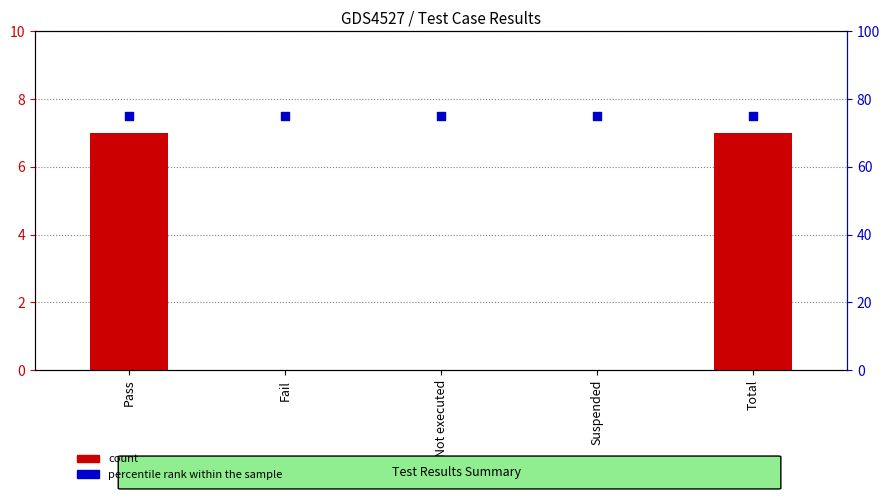

Which series has the widest spread of Y values?

count